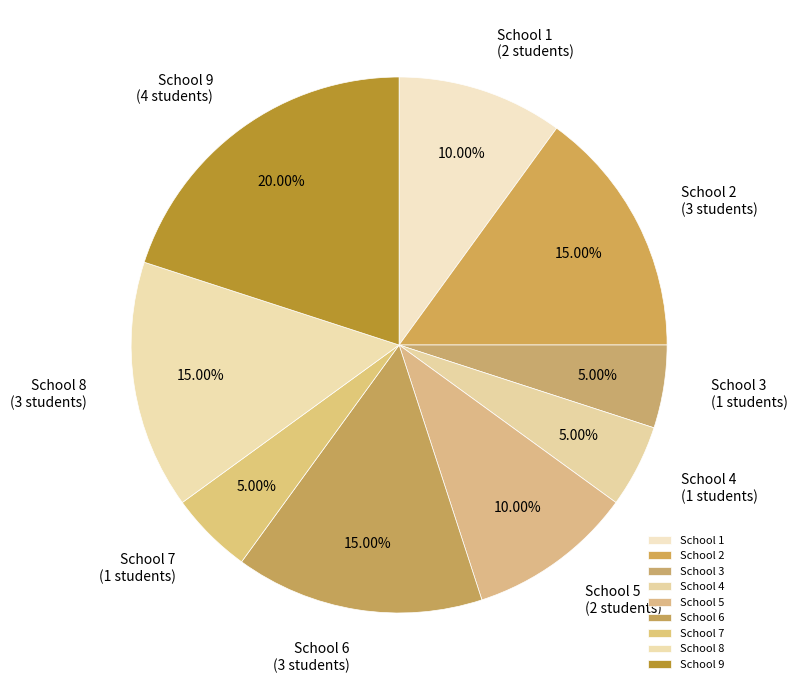

Does any single category account for the majority?

No